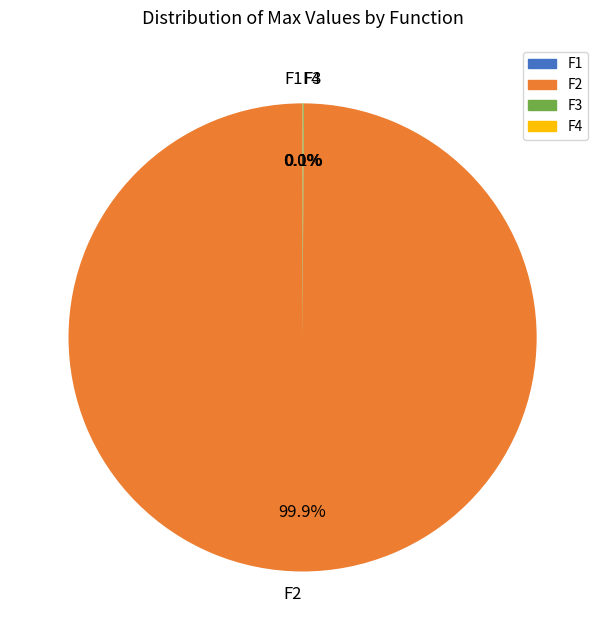

Does F2 represent more than half of the total?

Yes